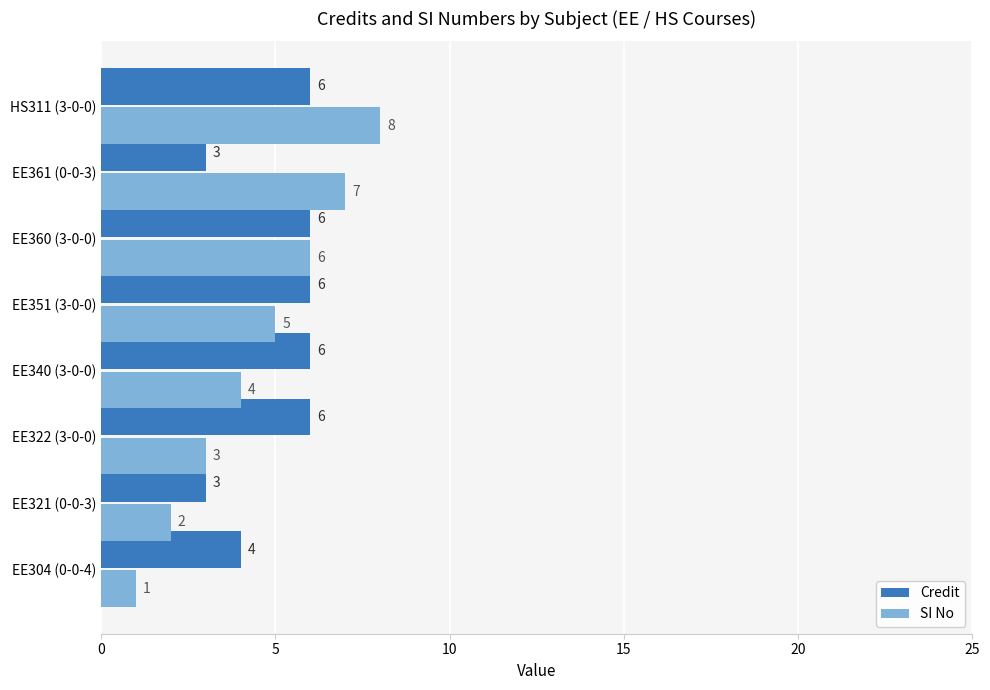

How many series are shown in this chart?

2